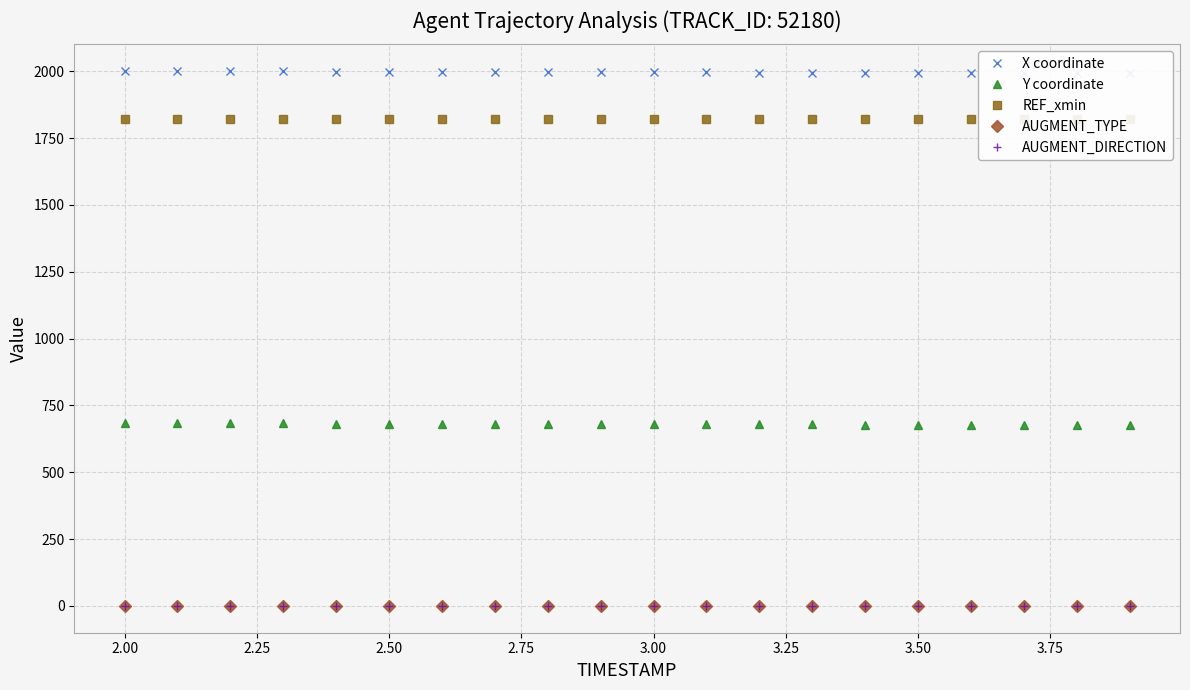

True or false: AUGMENT_TYPE and X coordinate cross at least once.

False